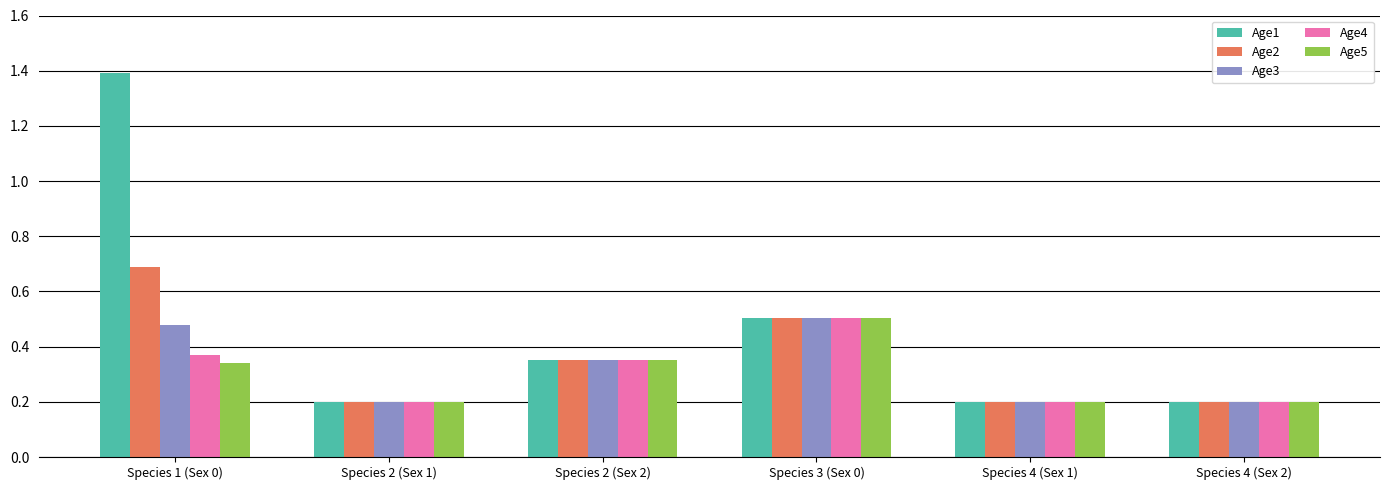

What is the highest value of the Age1 series?

1.4